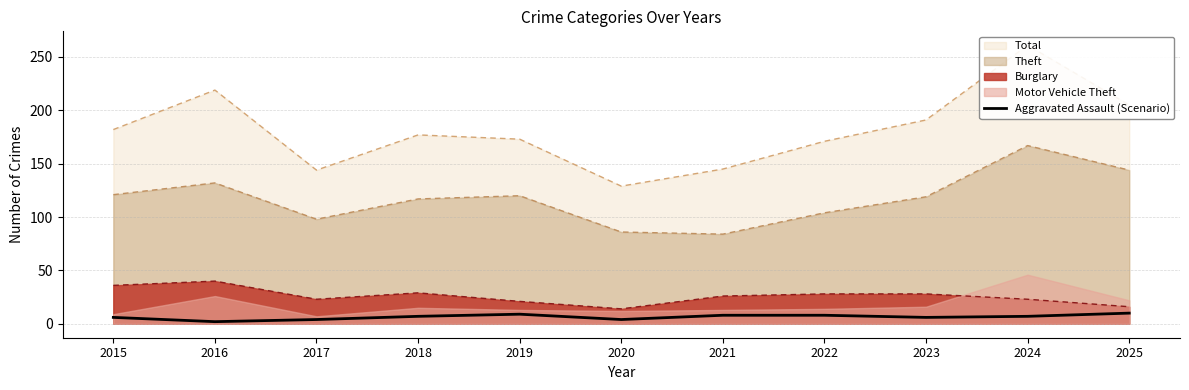

At which label is the value closest to 6?

2015